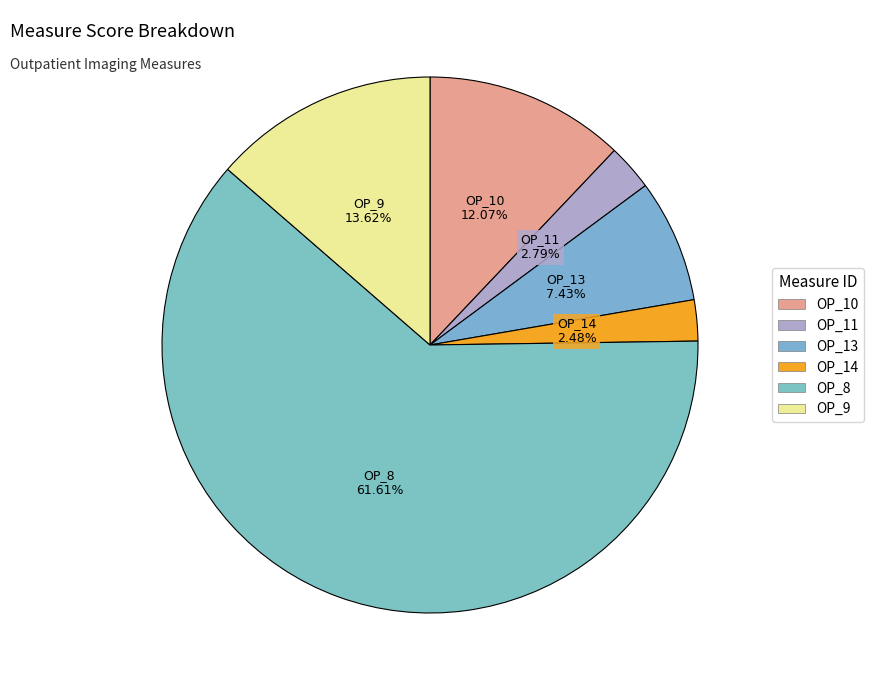

How many slices are in this pie chart?

6